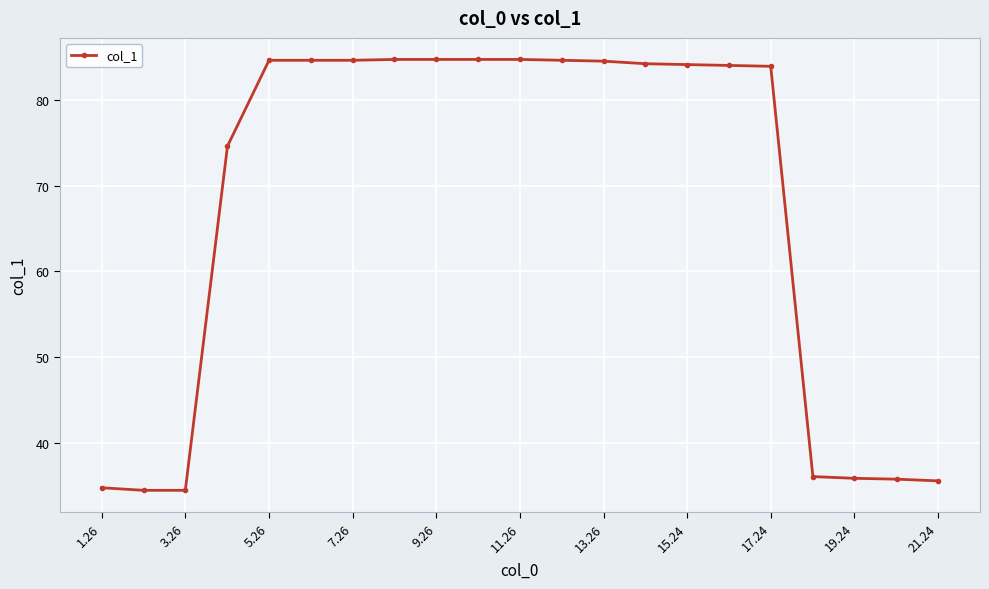

What is the smallest value displayed?

34.5